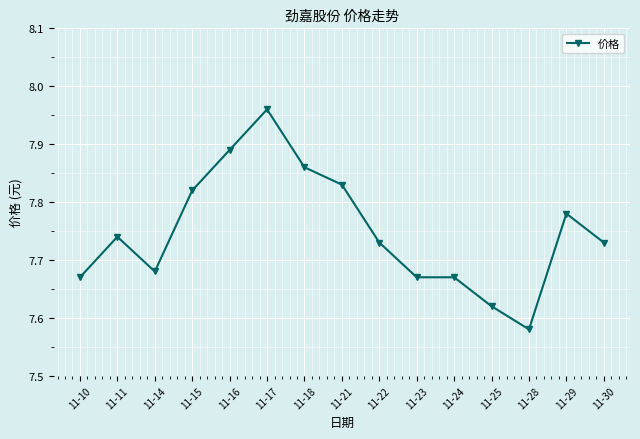

Which category has the highest value across all series?

11-17